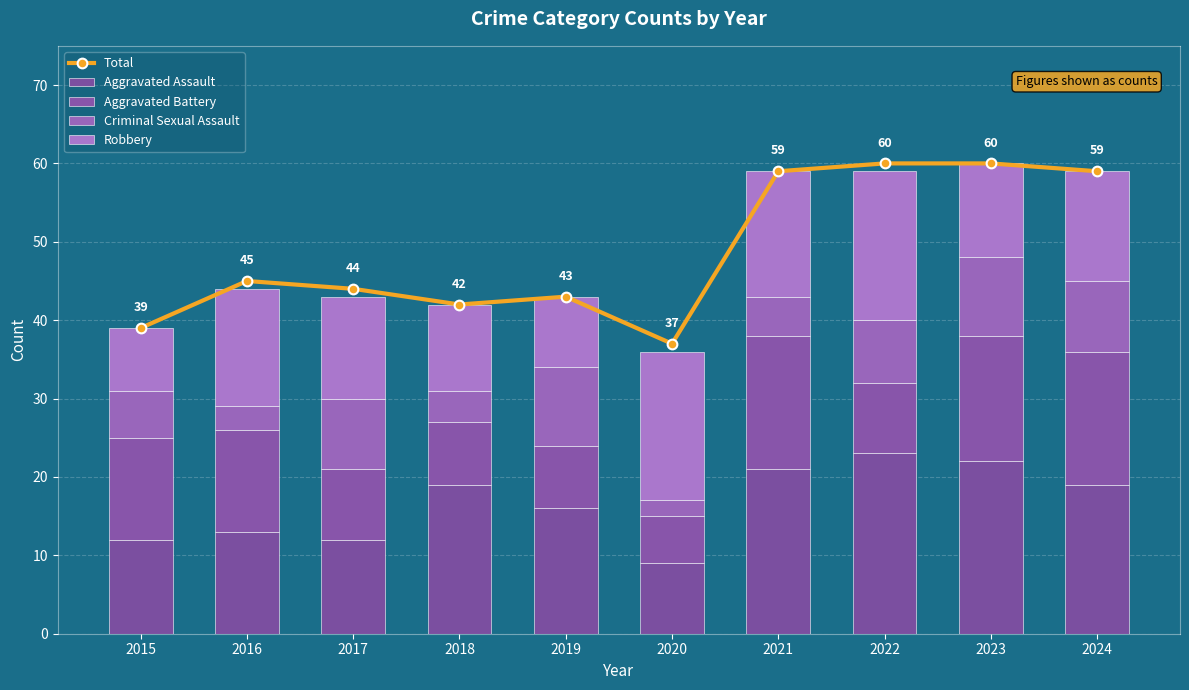

List the labels in order of Total value, largest first.

2022, 2023, 2021, 2024, 2016, 2017, 2019, 2018, 2015, 2020